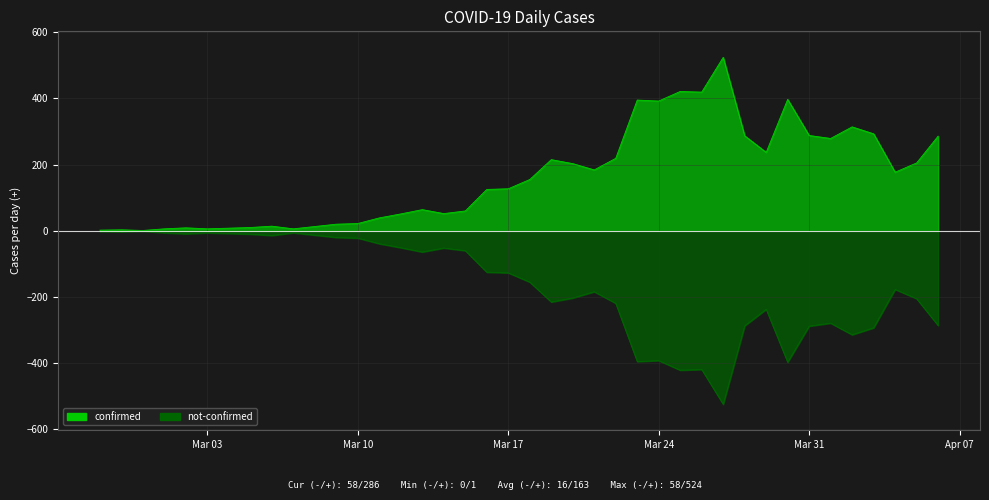

The chart shows a value of 64 at 2020-03-13. True or false?

True